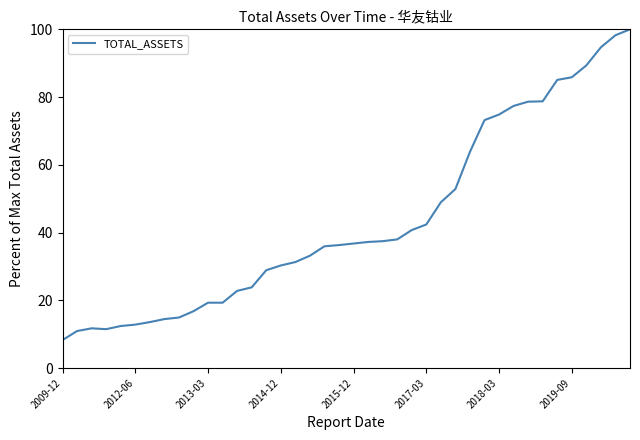

What is the difference between the maximum and minimum values?

91.7